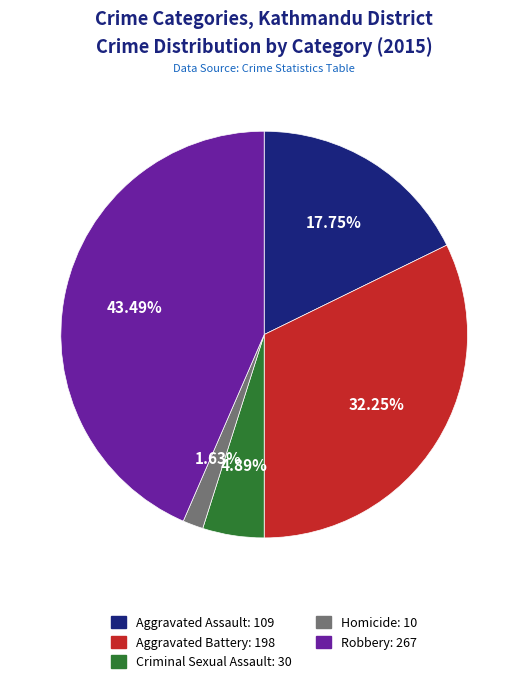

How many slices are in this pie chart?

5